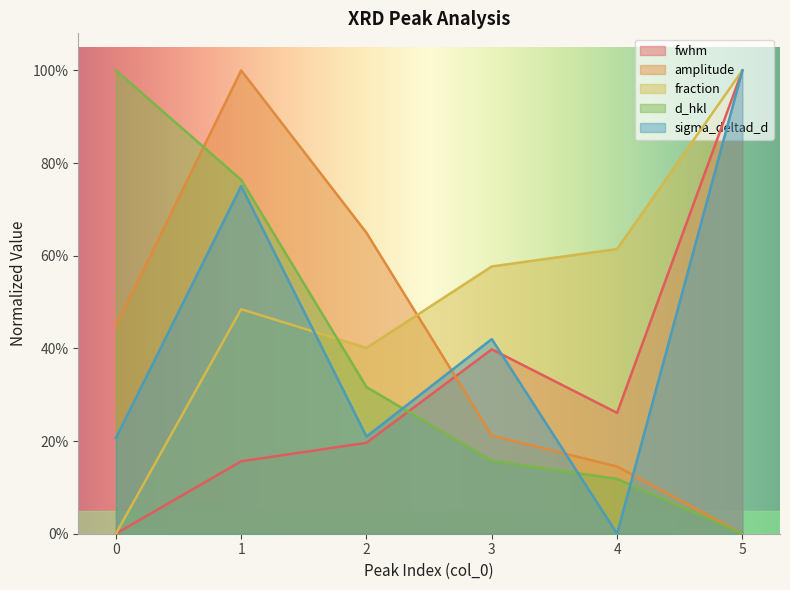

Count the number of data series in this chart.

5